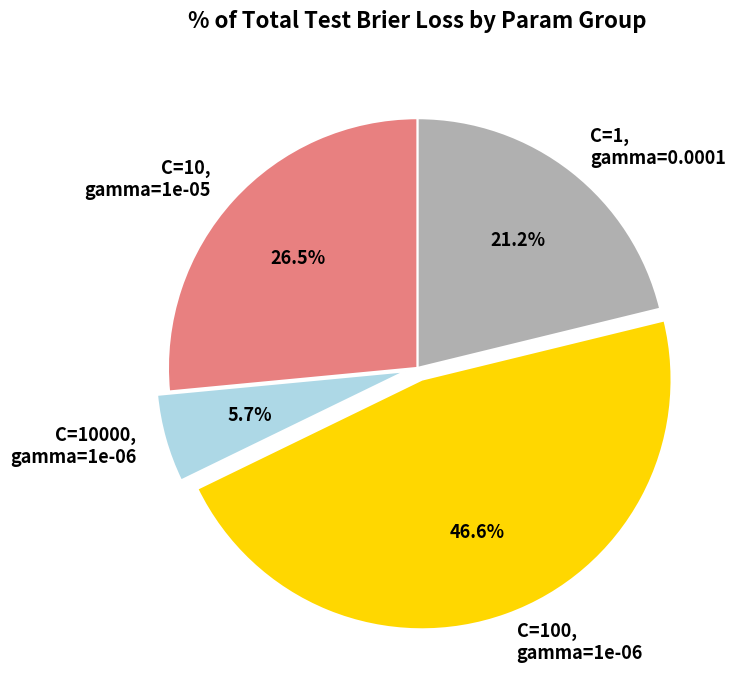

Rank the categories by value from lowest to highest.

C=10000, gamma=1e-06, C=1, gamma=0.0001, C=10, gamma=1e-05, C=100, gamma=1e-06